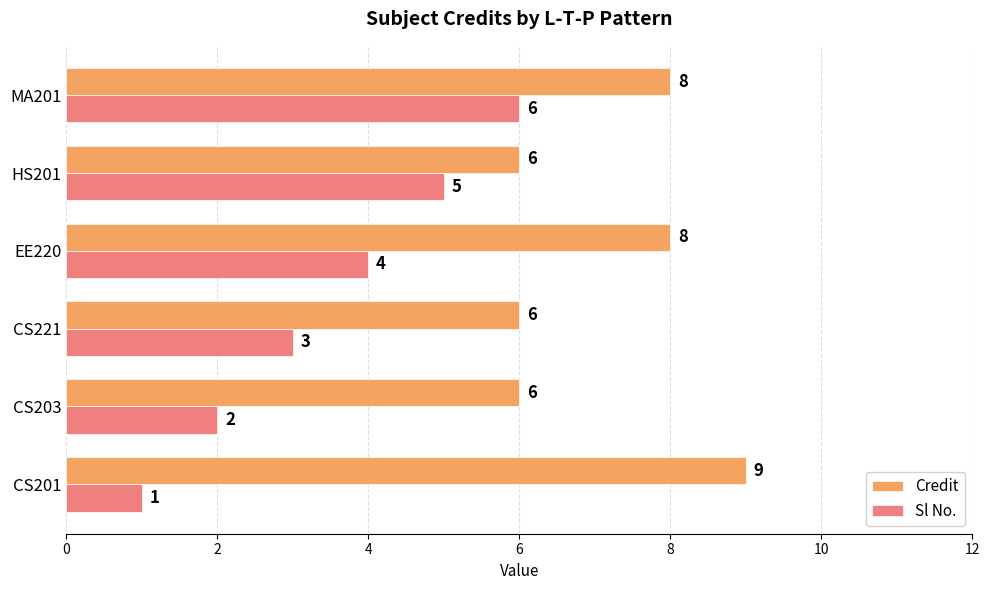

The value of Credit at MA201 is 3. True or false?

False